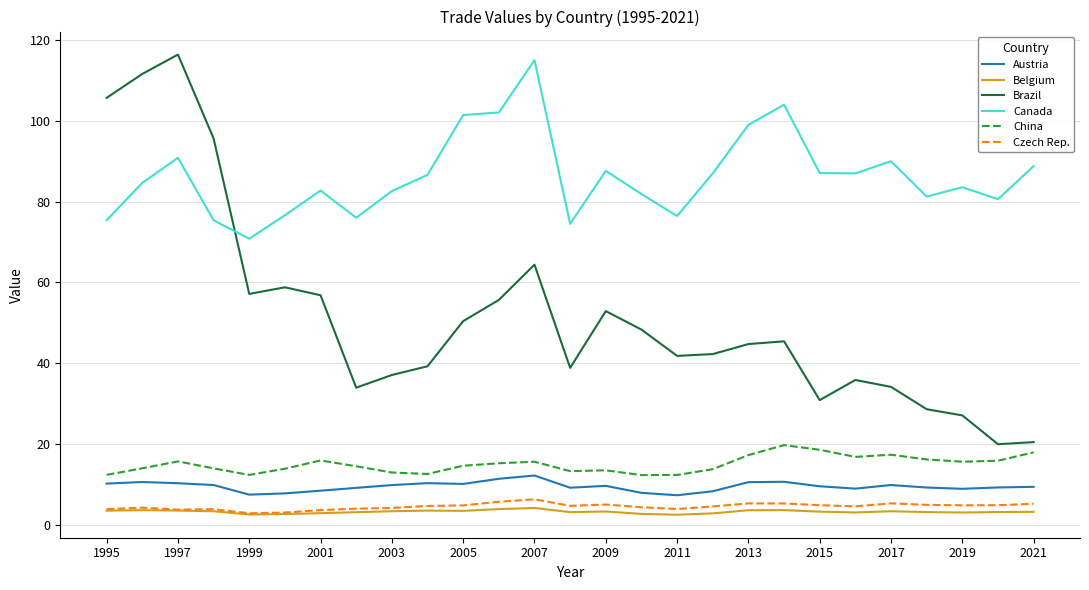

How many times do Brazil and Canada cross each other?

1